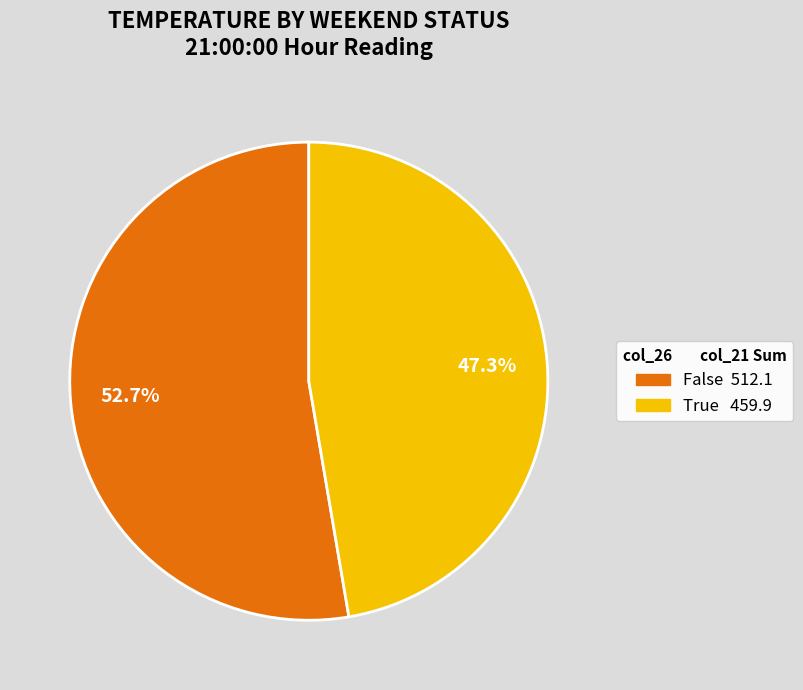

Does any single category account for the majority?

Yes